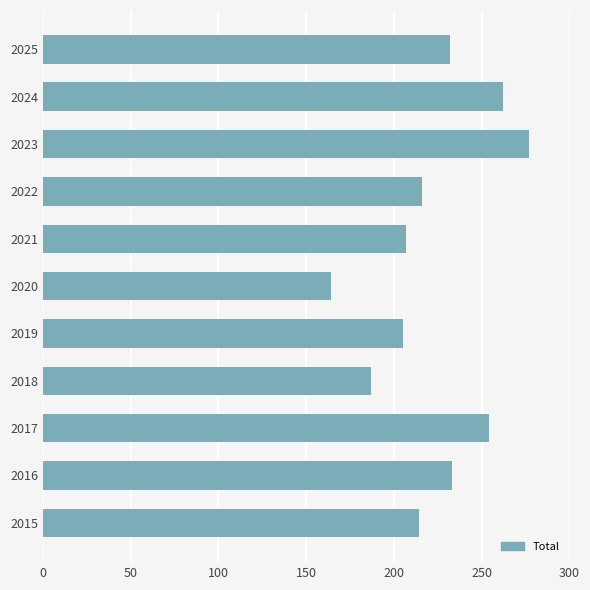

What is the change in value from 2016 to 2021?

-26